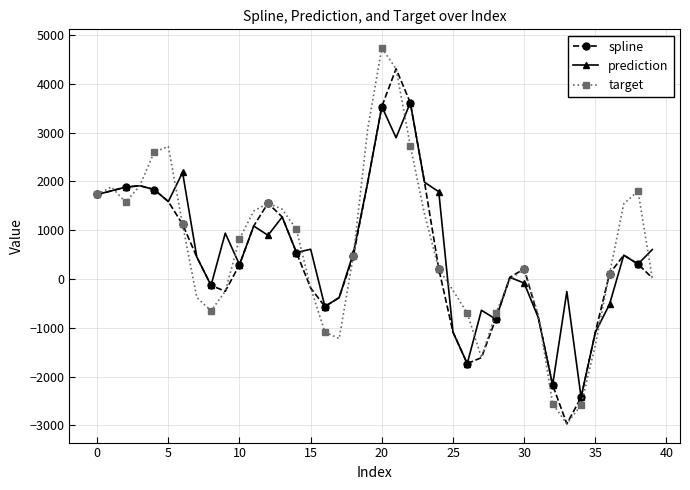

Is this an area chart (filled region under the line)?

No